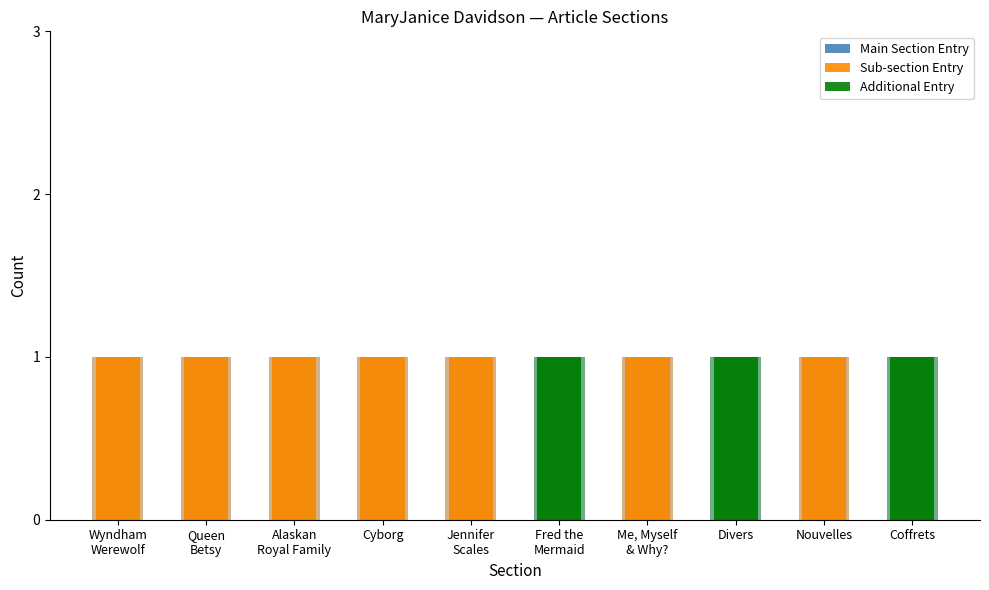

List the series in order of their peak value, lowest first.

Main Section Entry, Sub-section Entry, Additional Entry